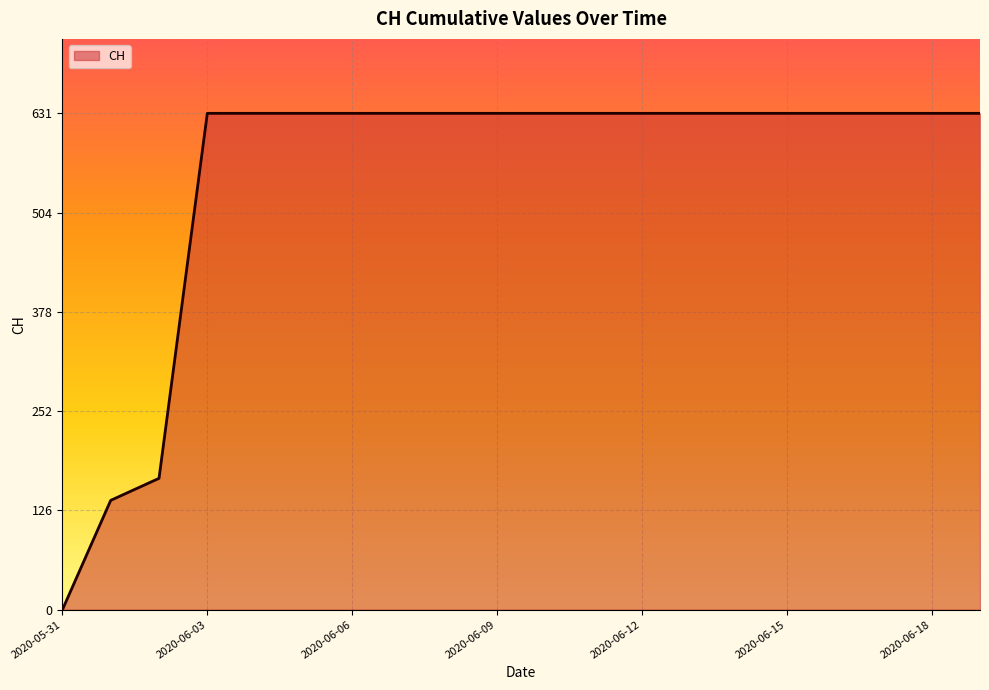

Does the chart have visible grid lines?

Yes